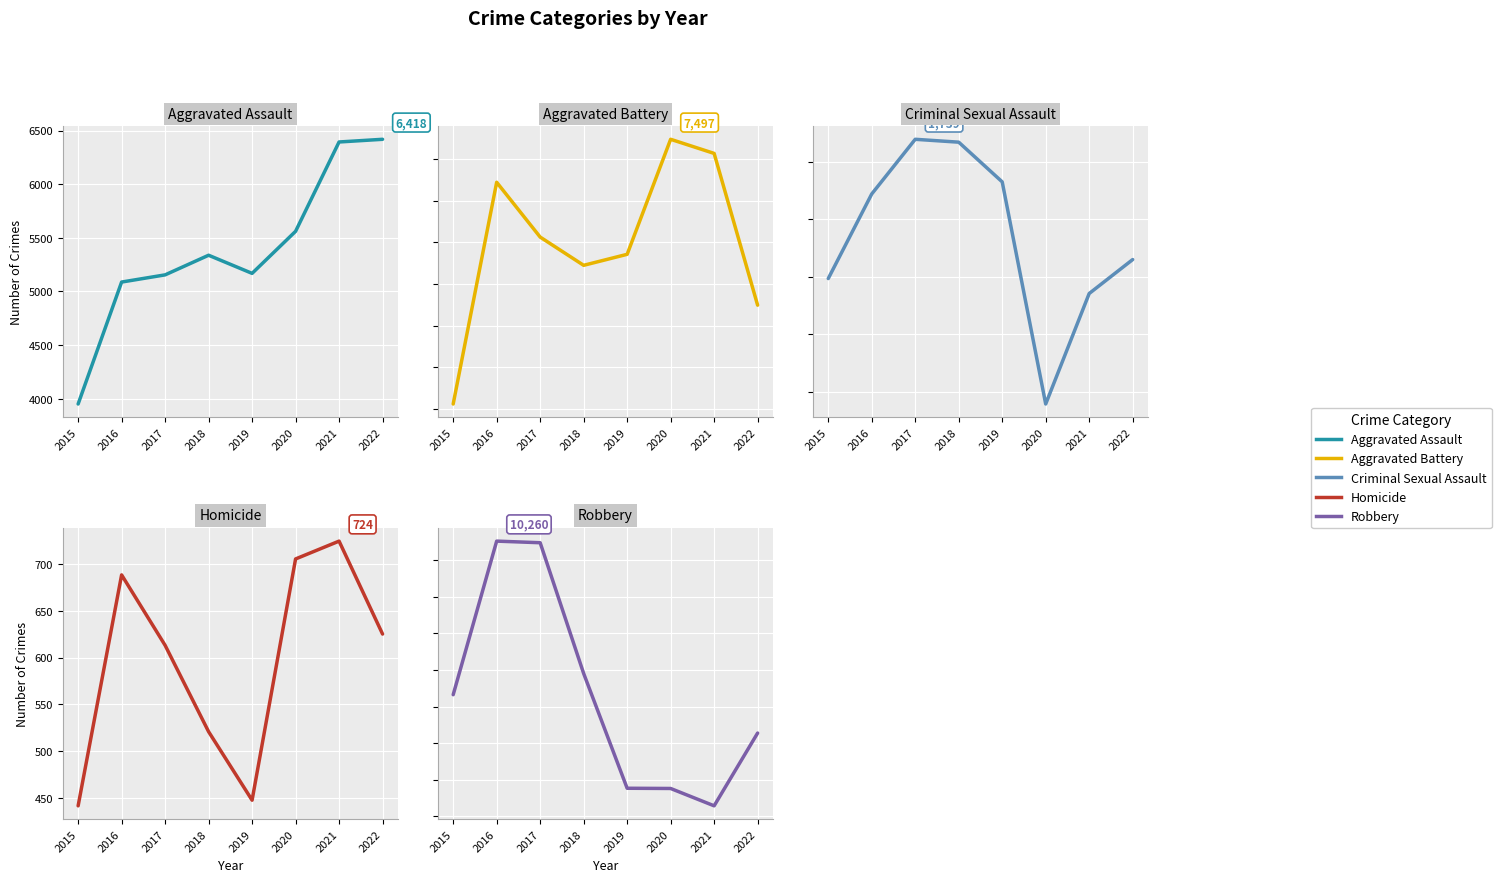

At 2020, list the series in order from smallest to largest.

Homicide, Criminal Sexual Assault, Aggravated Assault, Robbery, Aggravated Battery